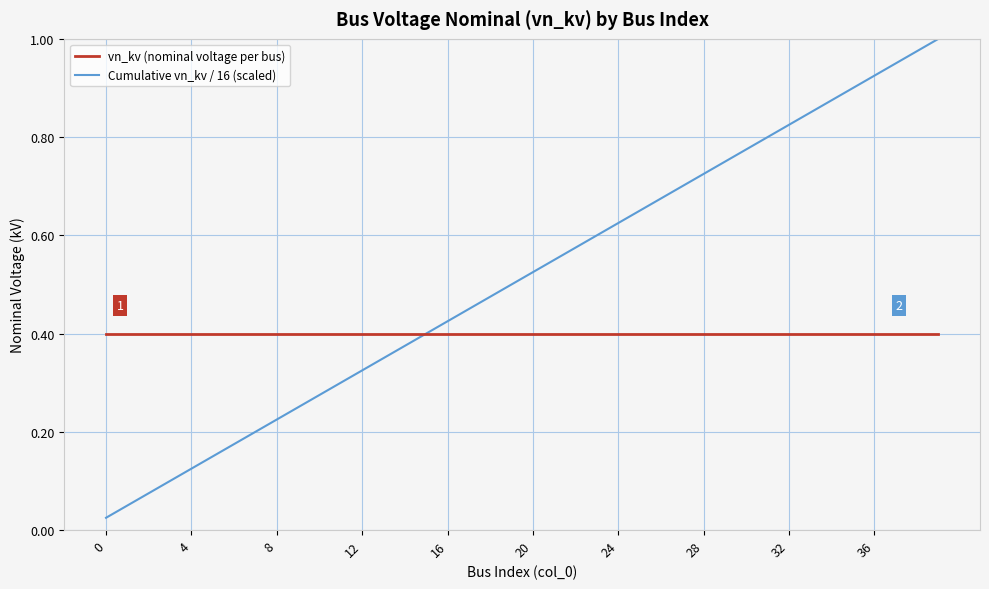

Rank the series by their average value, from lowest to highest.

vn_kv (nominal voltage per bus), Cumulative vn_kv / 16 (scaled)